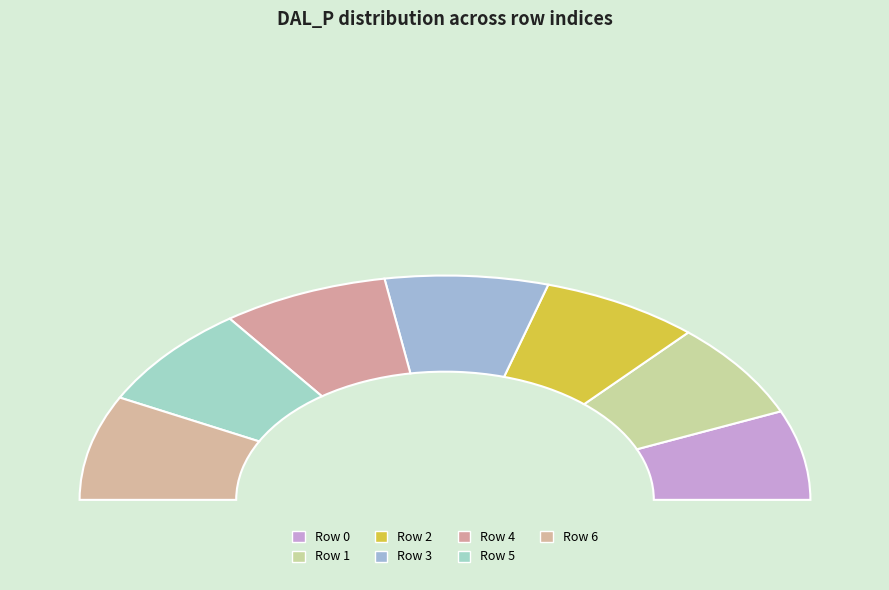

Count the number of slices in the pie.

7